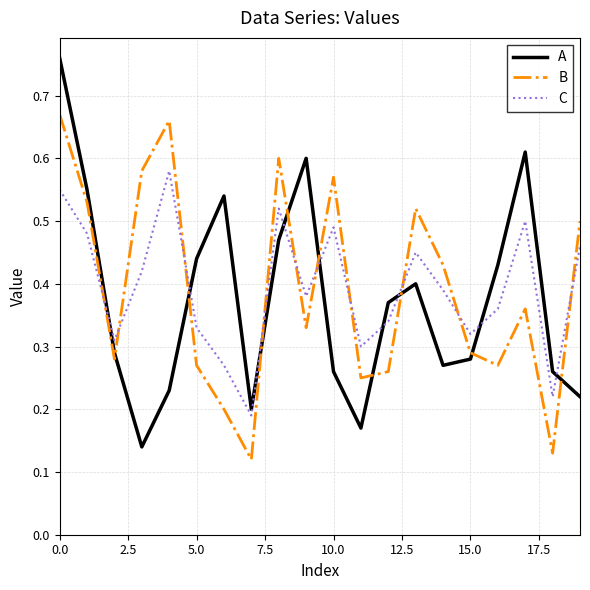

True or false: B and C intersect in this chart.

True